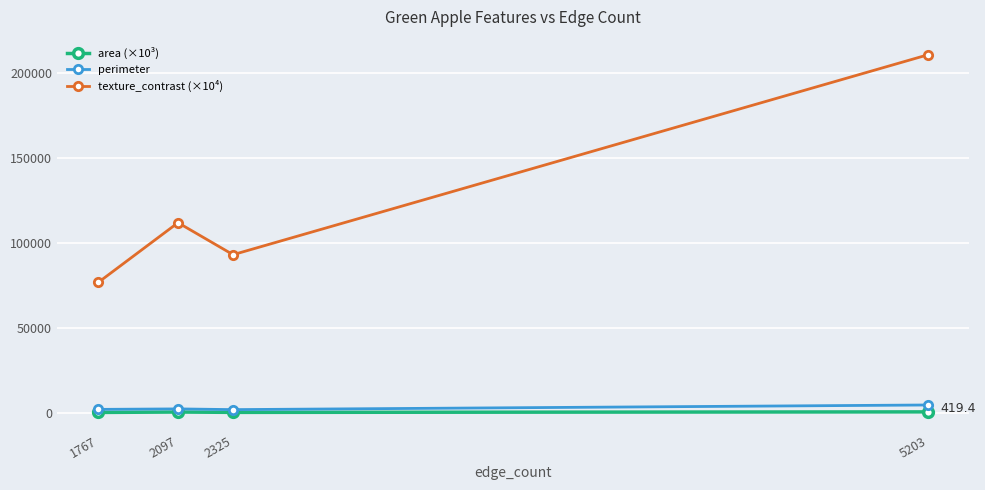

What is the value of the area (×10³) point at the 2nd from the left?

330.8